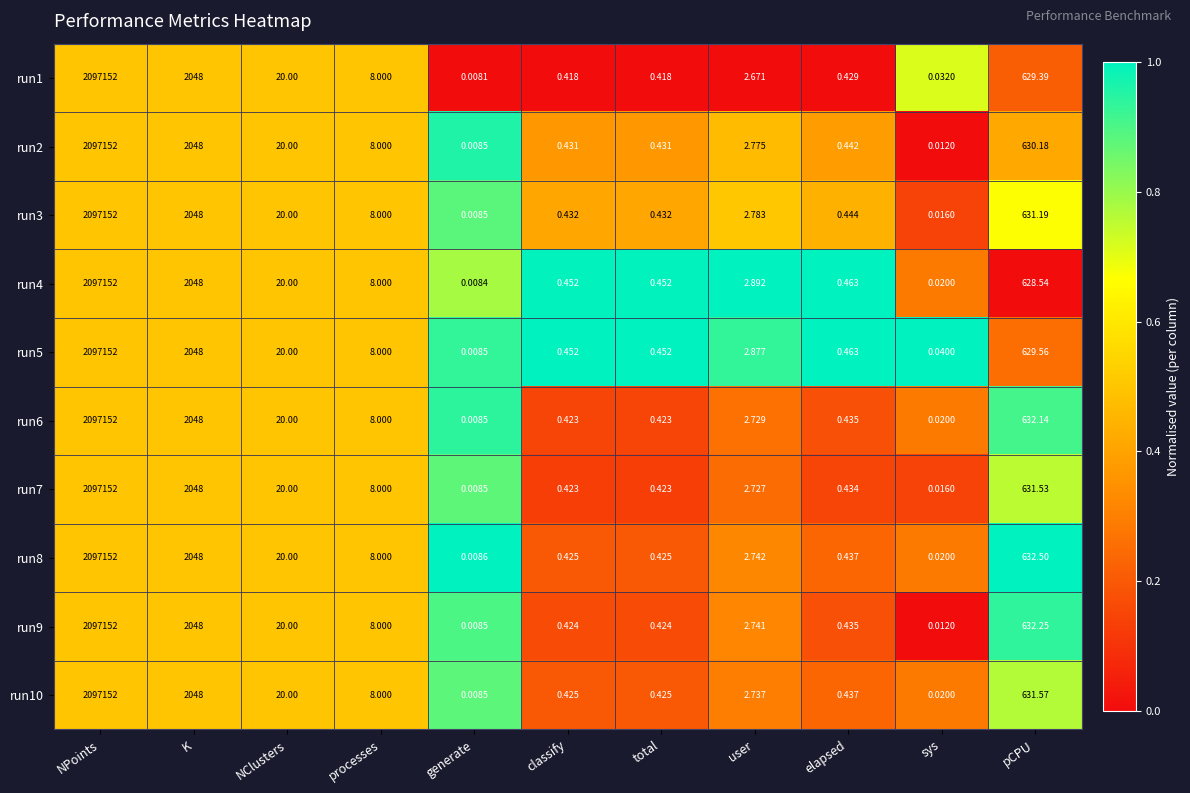

Which category has the lowest value in the run10 series?

generate